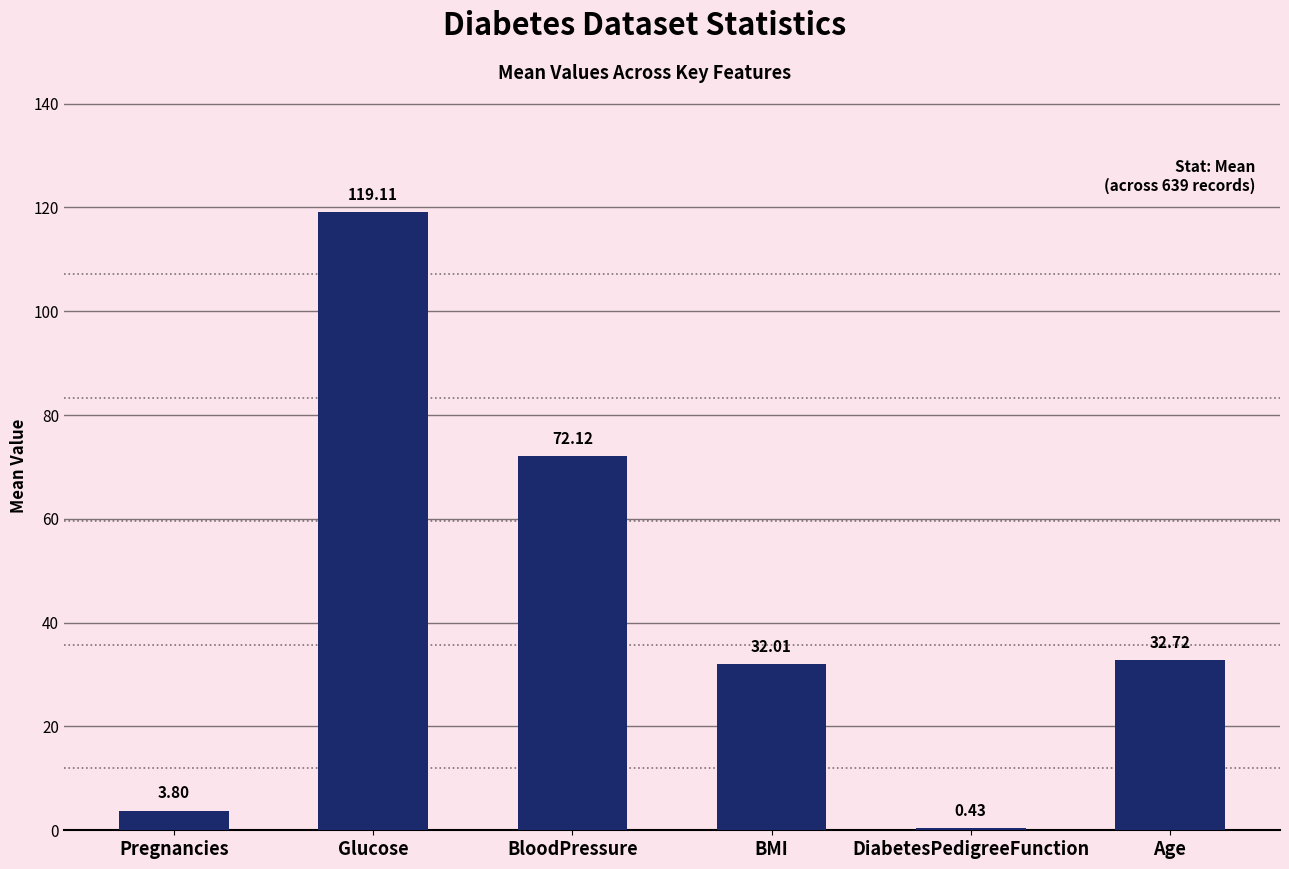

What is the sum of all values?

260.2